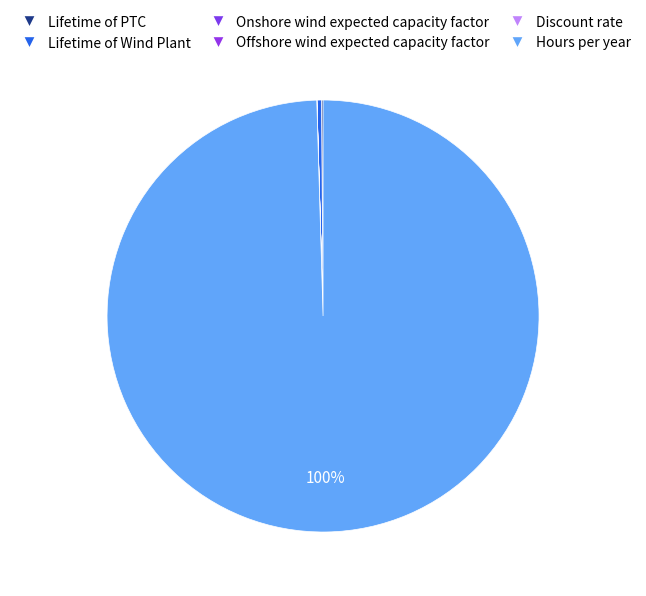

Is it true that Discount rate is 13% of the pie?

False